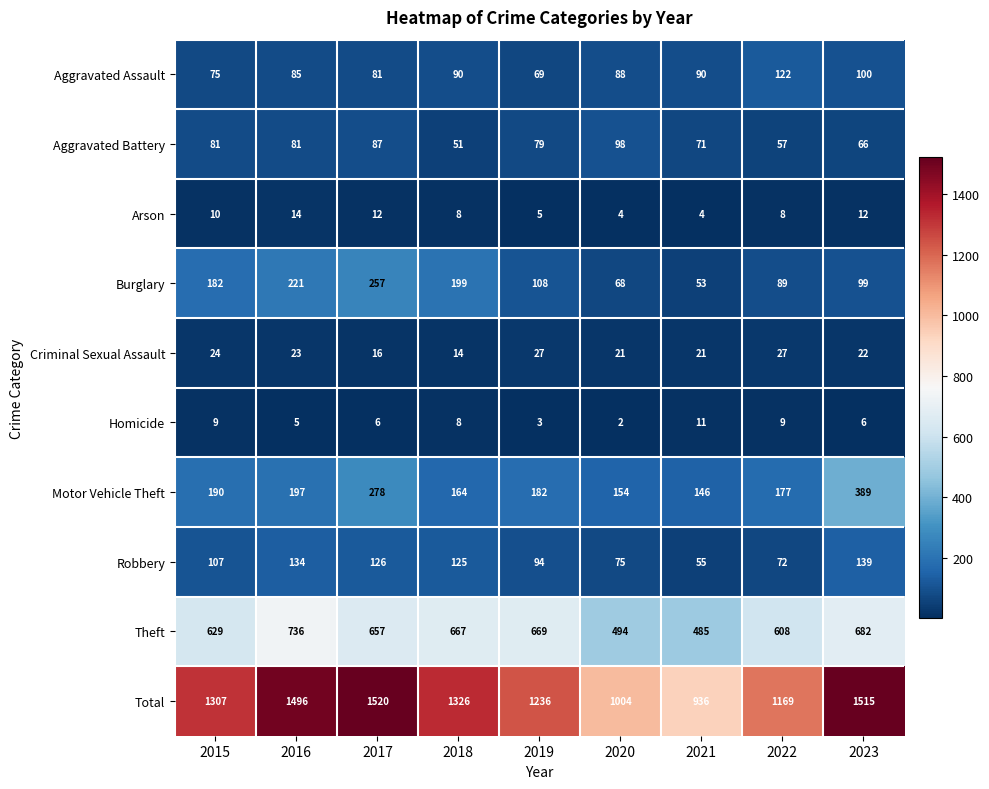

What is the maximum value shown in the chart?

1520